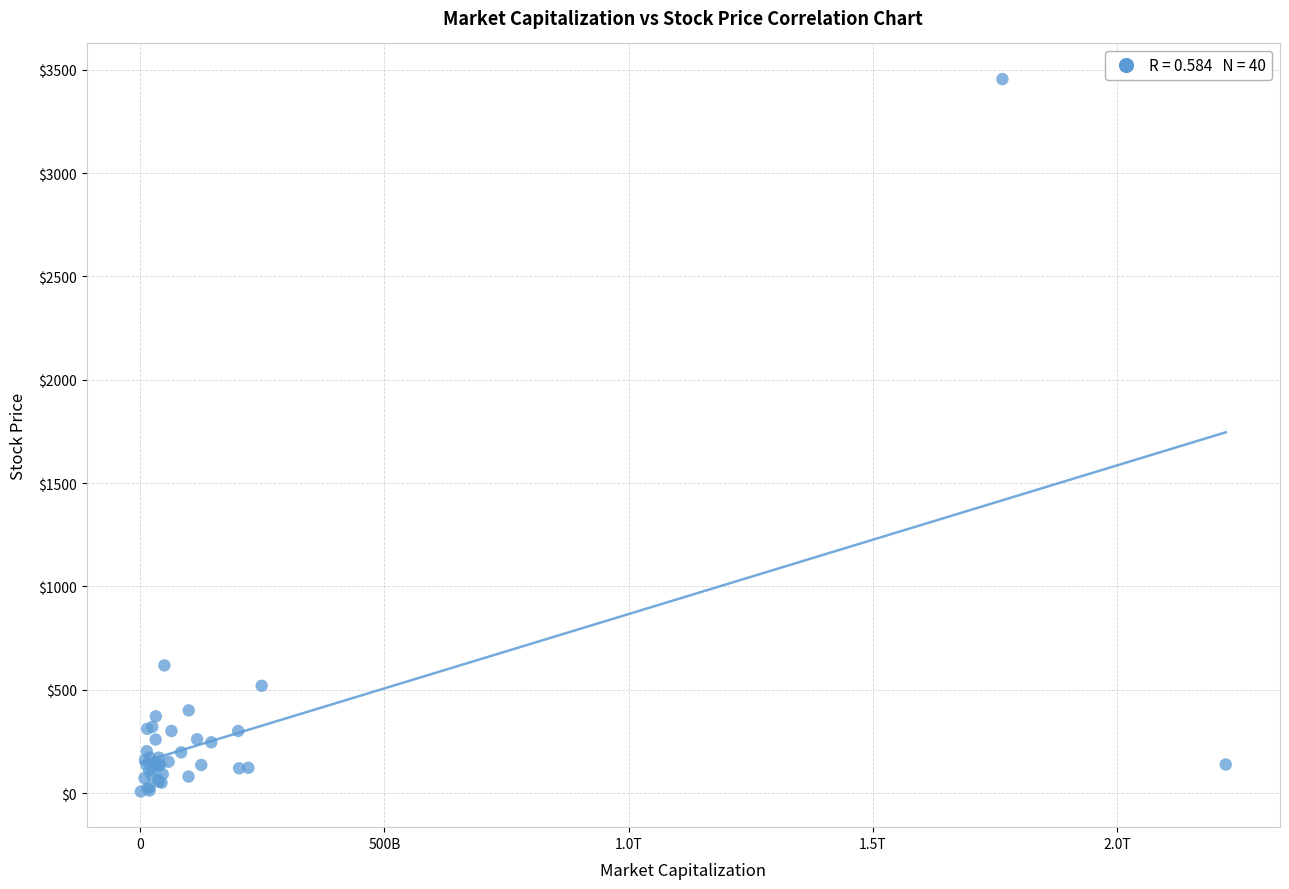

What Y value in the scatter plot is closest to 1731?

617.7